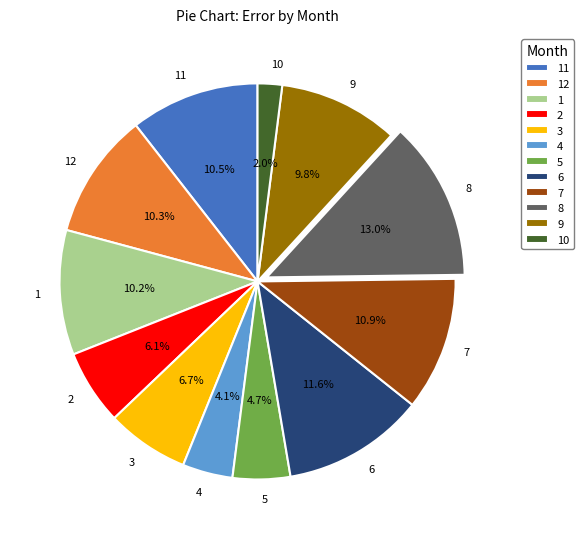

Combined, do 9 and 12 account for over 50%?

No